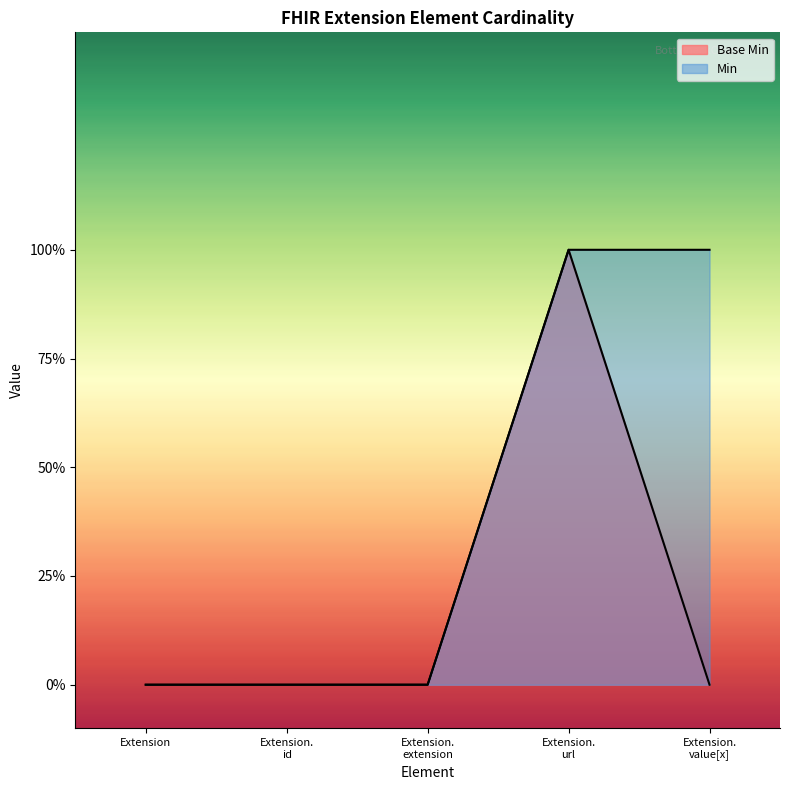

Does the chart display data point markers on the line(s)?

No